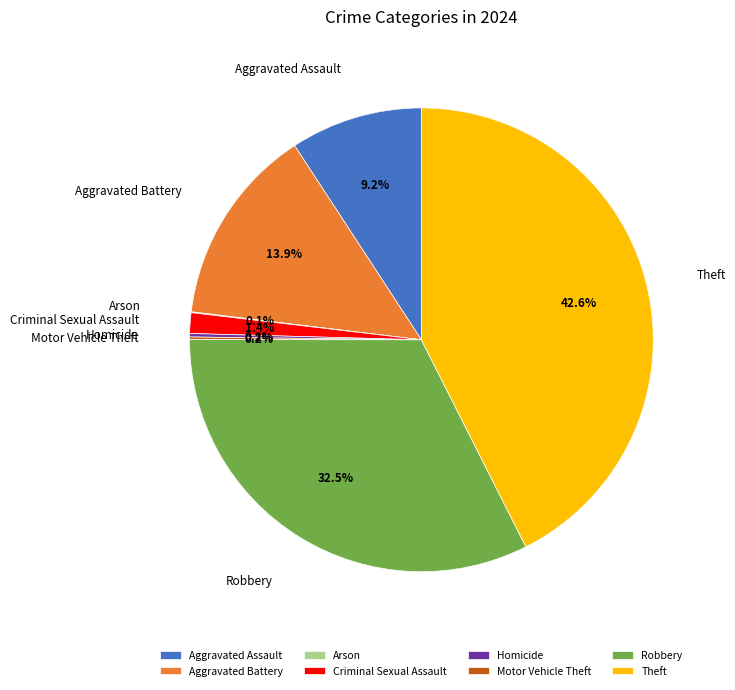

Does Theft represent more than half of the total?

No